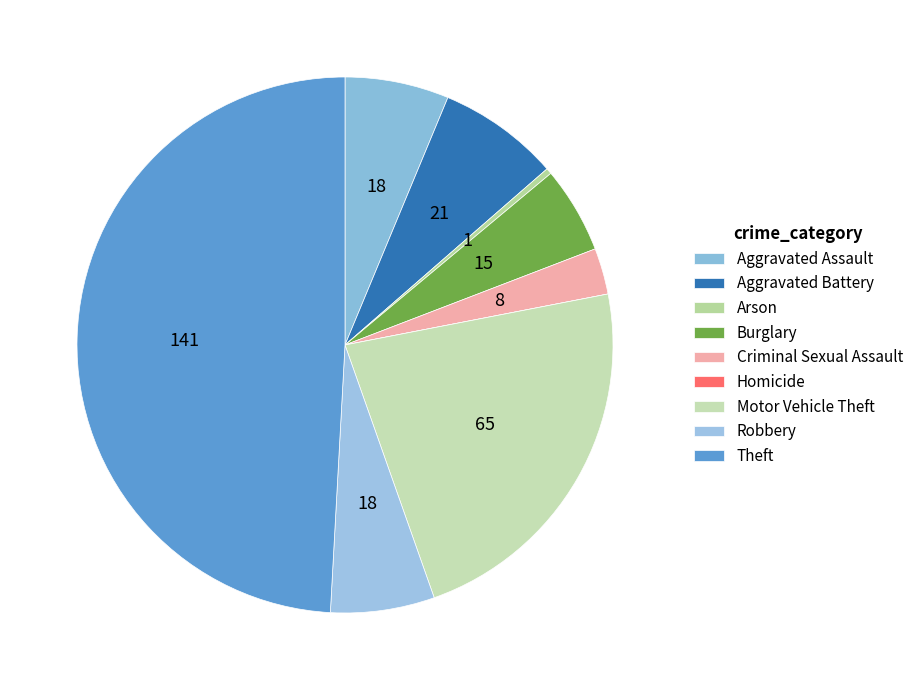

What percentage is the Aggravated Battery slice, to the nearest percent?

7%